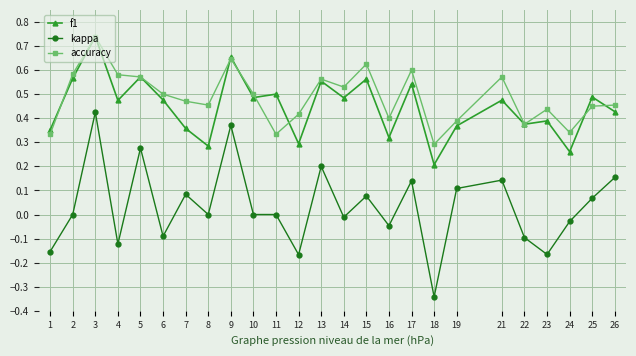

The f1 series shows 0.7 at 23. True or false?

False